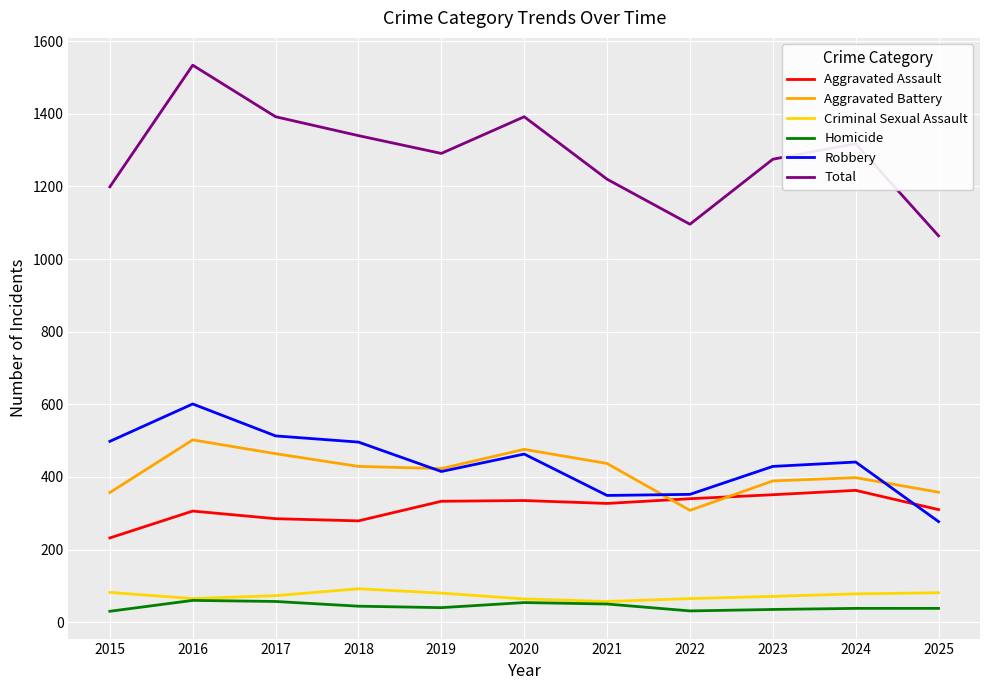

Does the chart display data point markers on the line(s)?

No